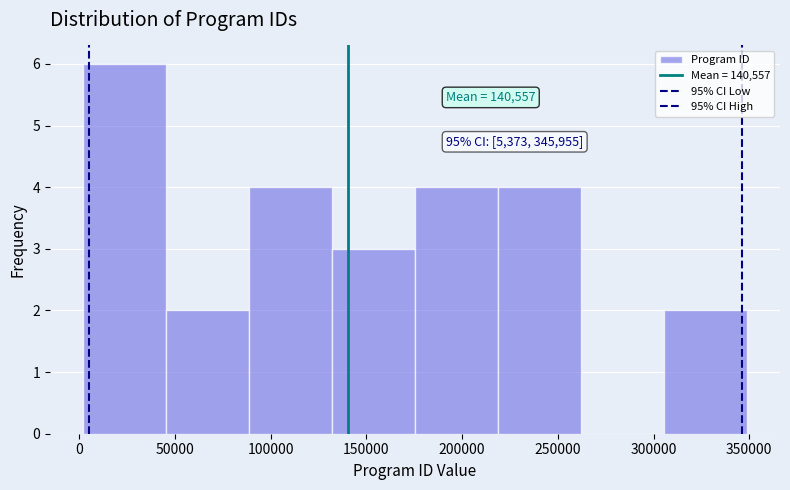

Over which range of the x-axis is the bar tallest?

0 to 45000